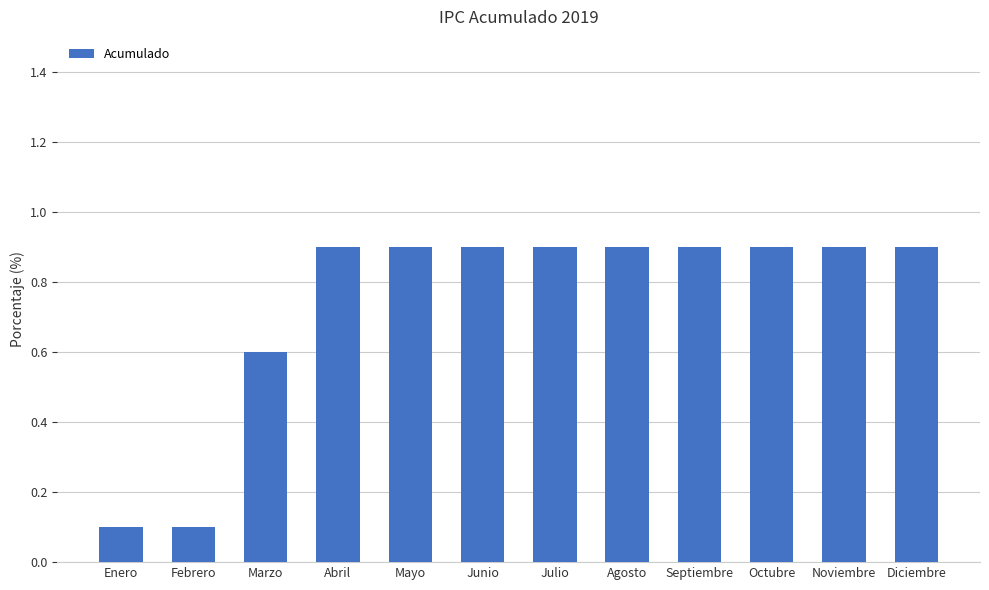

Does the chart contain any negative values?

No